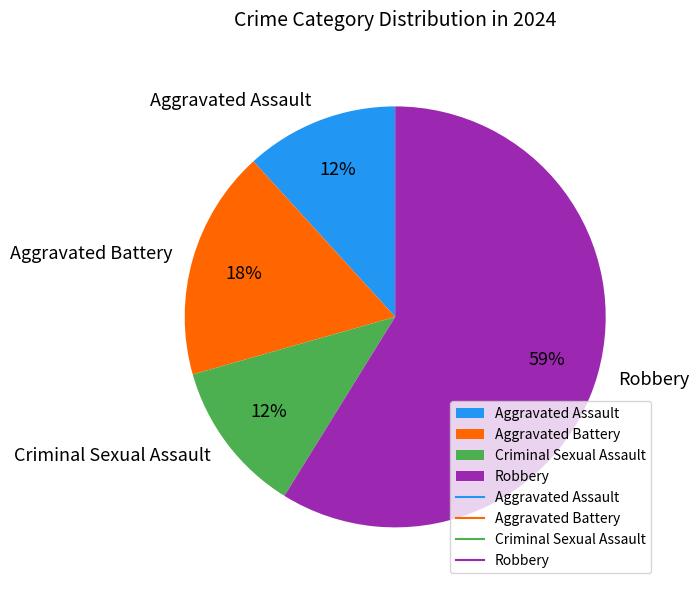

Approximately how many times larger is the value at Aggravated Assault compared to Criminal Sexual Assault?

1.0